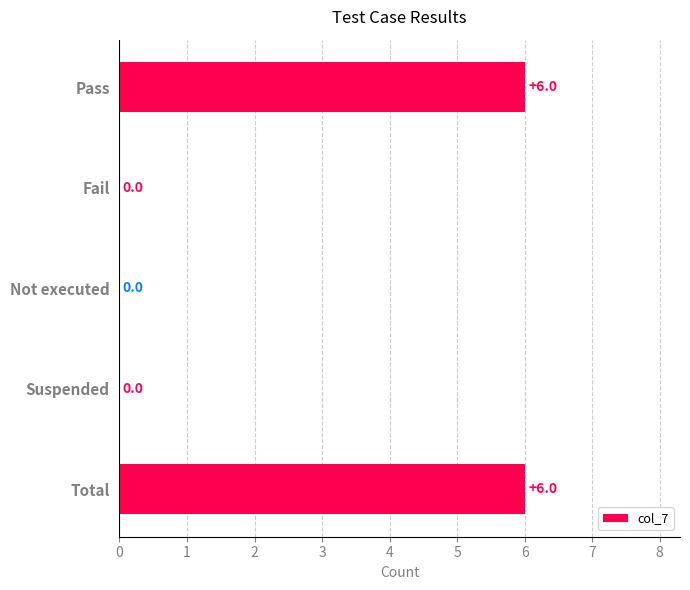

How many categories are shown in the chart?

5